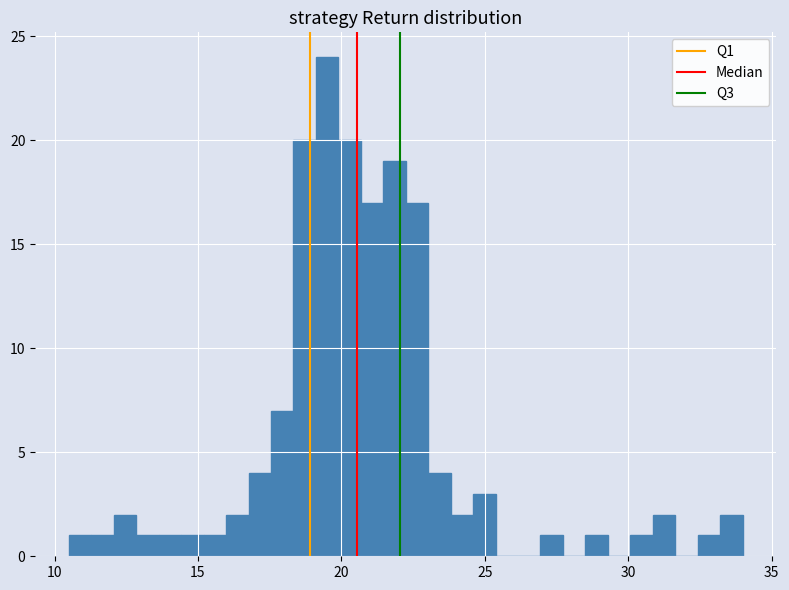

Around what value on the x-axis is the tallest bar? Give the approximate position of its centre, as read against the axis.

19.5